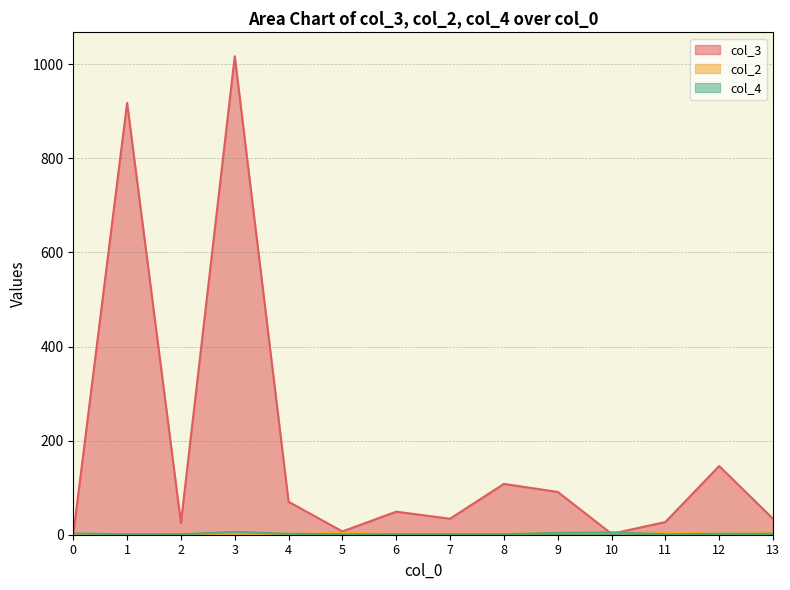

Rank the categories by col_3 value from highest to lowest.

3, 1, 12, 8, 9, 4, 6, 7, 13, 11, 2, 5, 10, 0